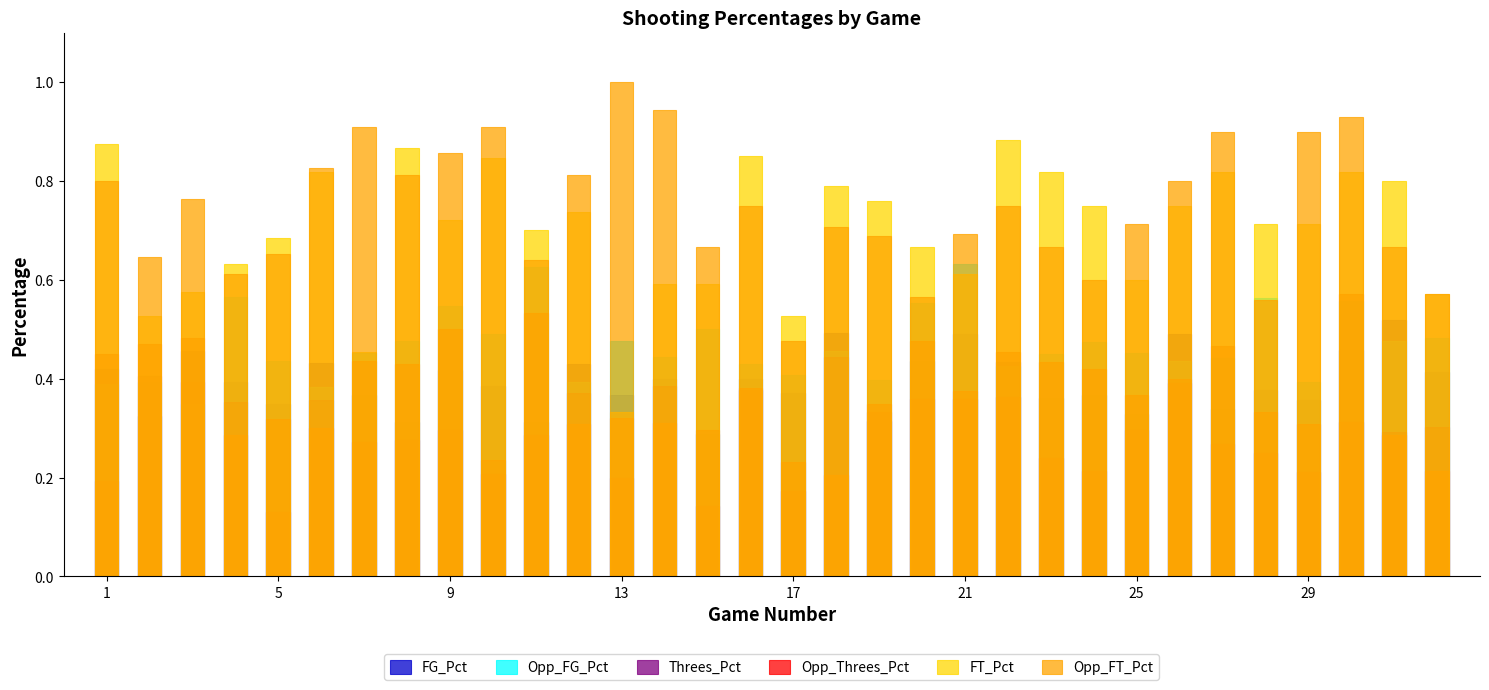

What is the average value of the Threes_Pct series?

0.3